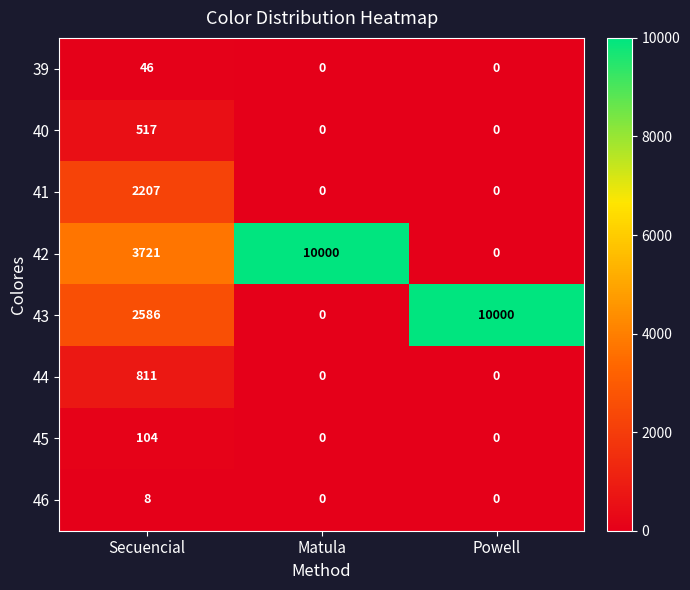

The 40 series shows 0 at Matula. True or false?

True